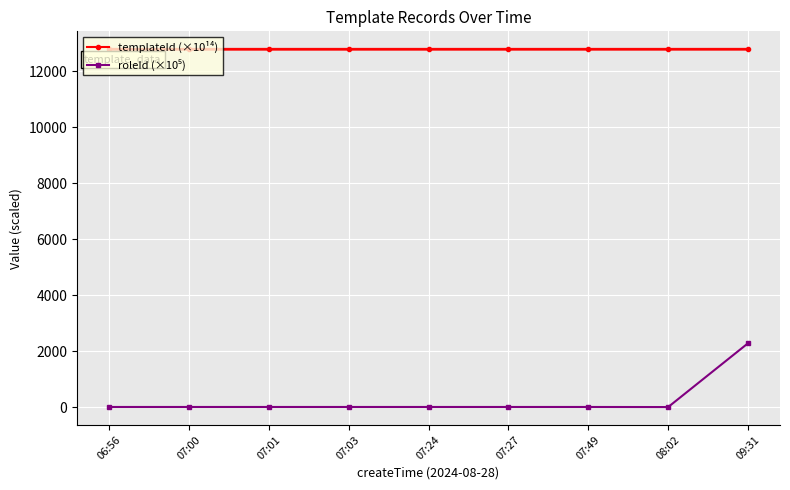

What is the sum of all templateId (×10¹⁴) values?

115043.1